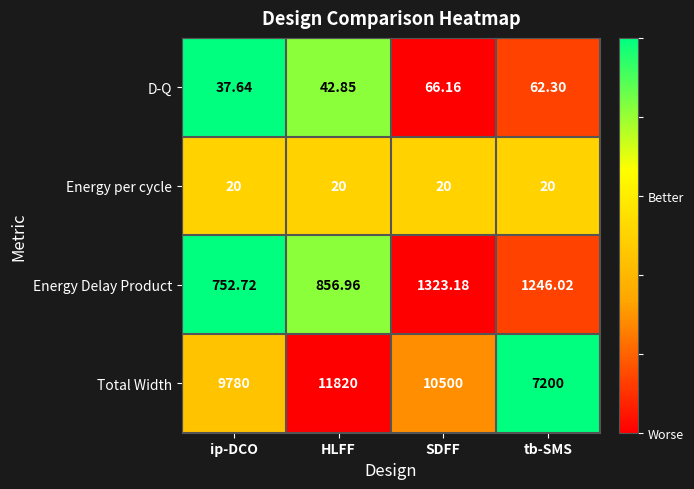

Between ip-DCO and HLFF, which series saw the biggest shift?

Total Width